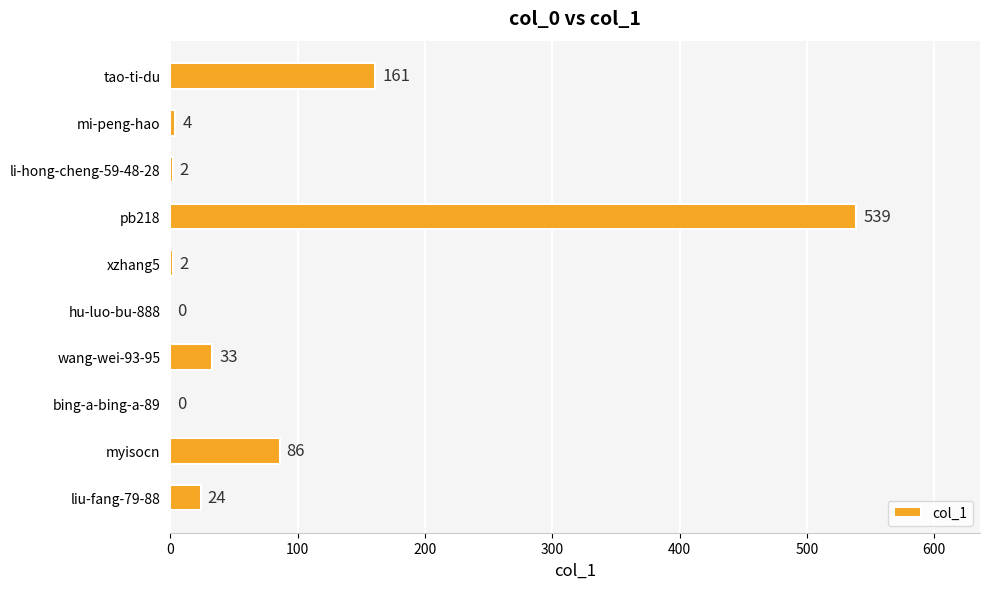

Which label corresponds to the largest value in the chart?

pb218